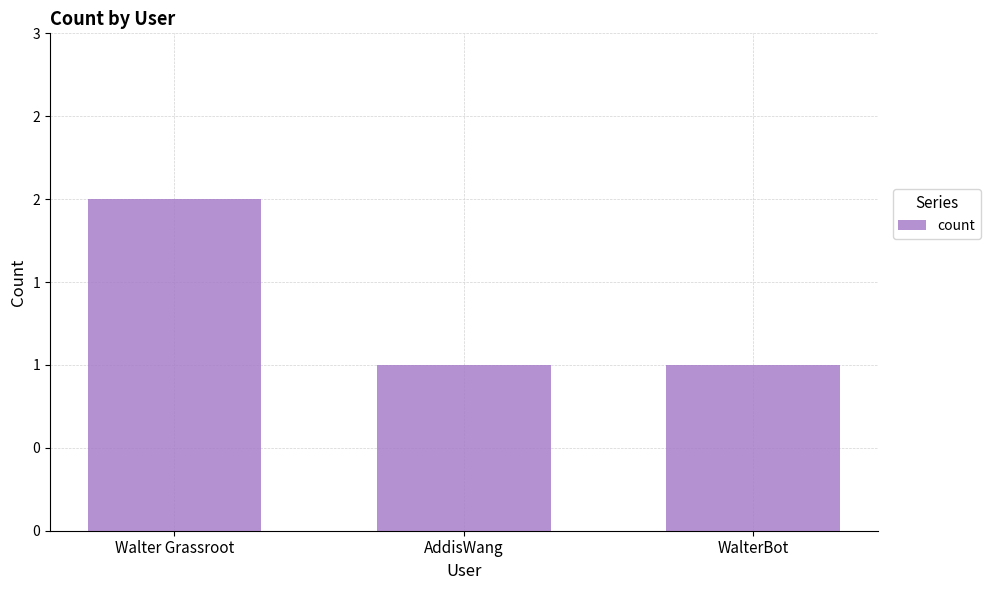

How many values are between 1 and 2?

3